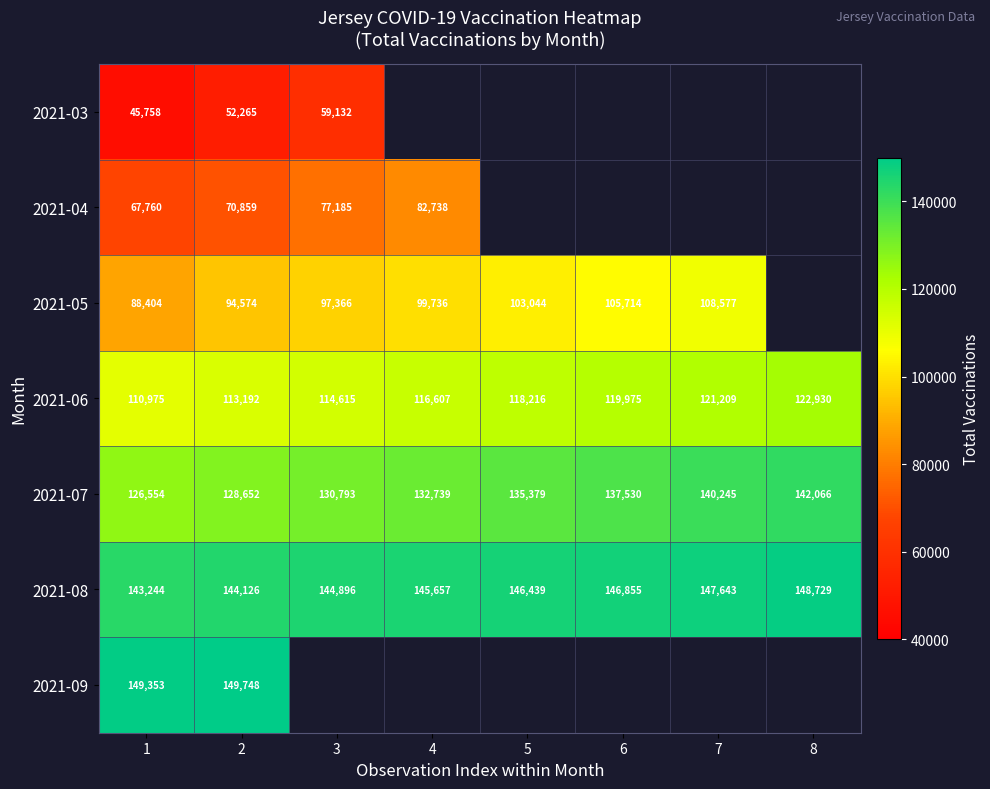

Is it true that 2021-04 equals 22614 at 1?

False